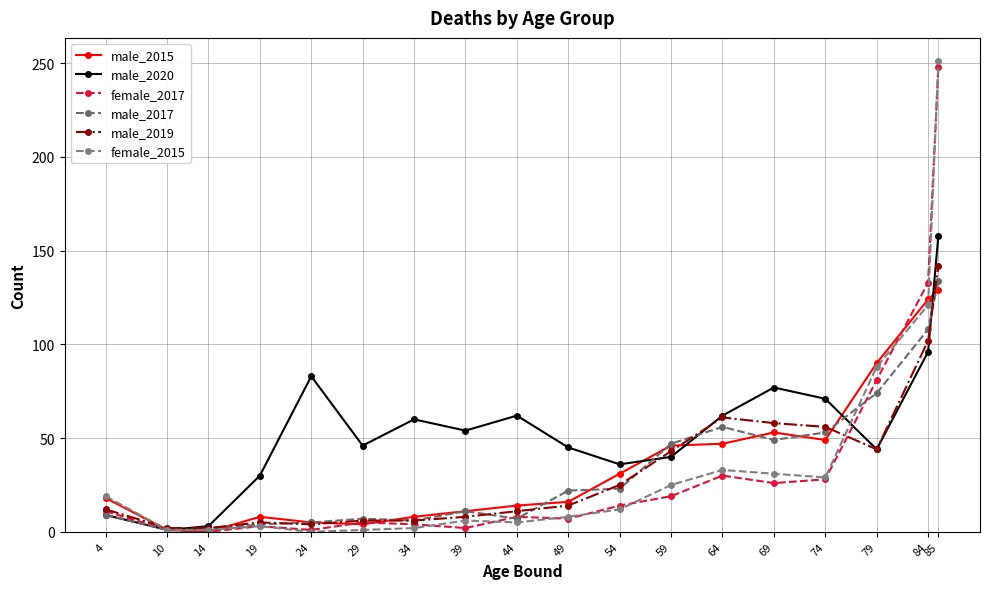

True or false: female_2017 and male_2019 cross at least once.

True